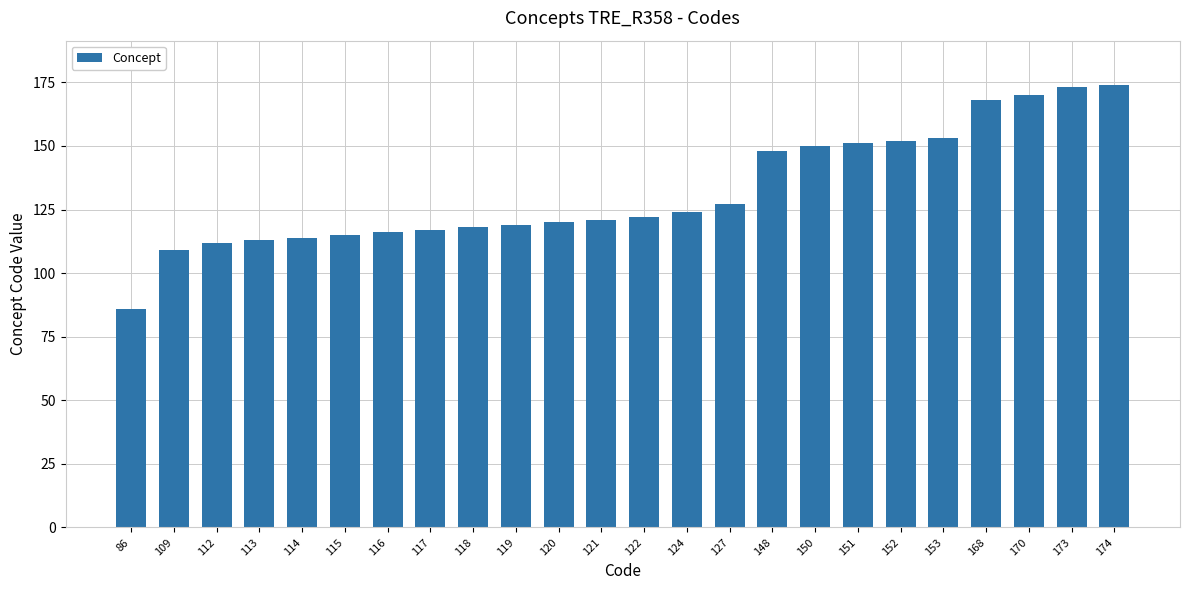

True or false: the data shows 286 at 170.

False